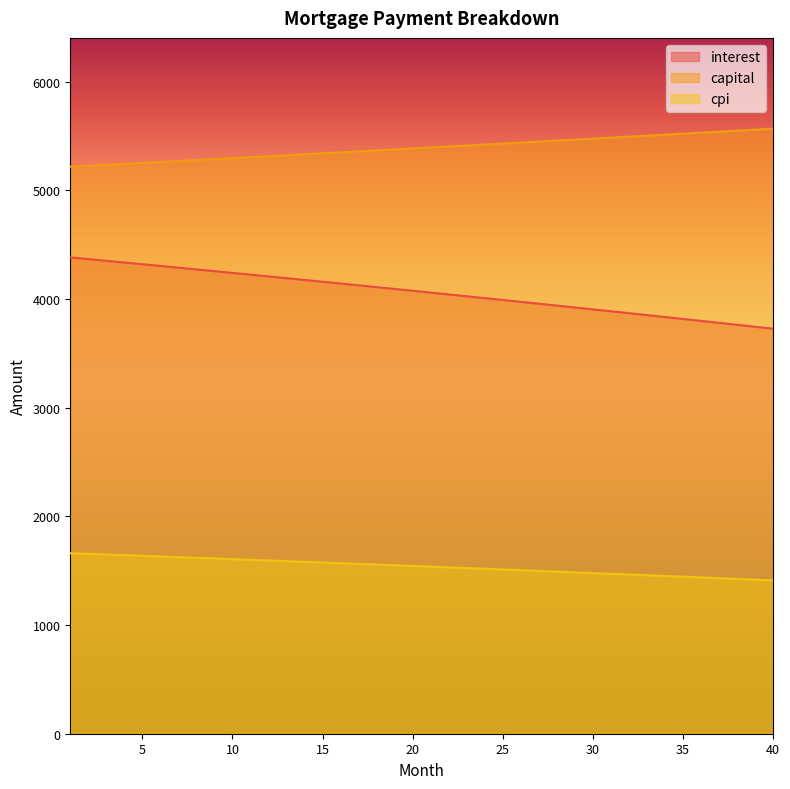

Which series has the widest spread of values?

interest